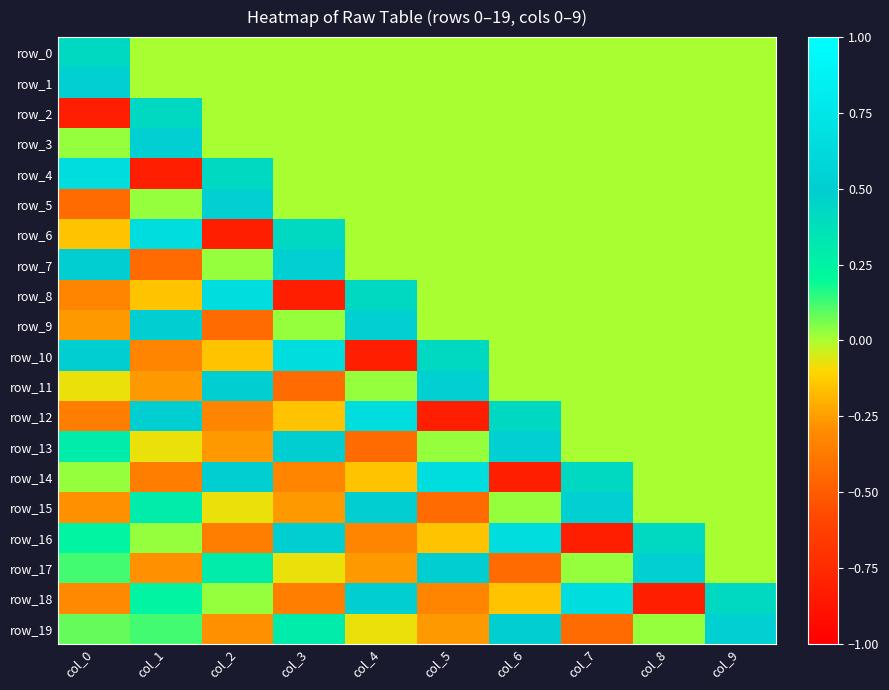

At which label is row_9 closest to 0?

col_5